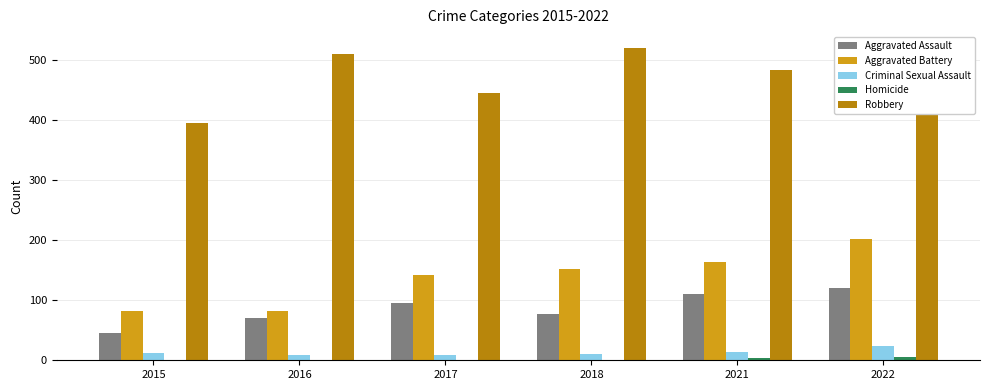

Reading right to left, extract all data points from this chart.

Aggravated Assault: 121	110	77	95	71	46
Aggravated Battery: 202	163	152	142	82	82
Criminal Sexual Assault: 24	14	11	8	8	12
Homicide: 5	4	1	1	1	0
Robbery: 521	484	520	446	510	395